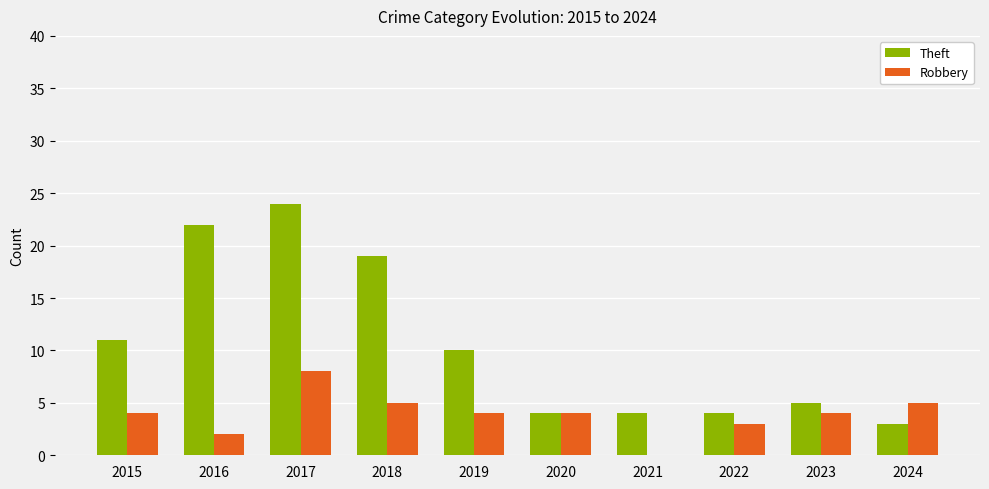

What is the total value across all series at 2021?

4